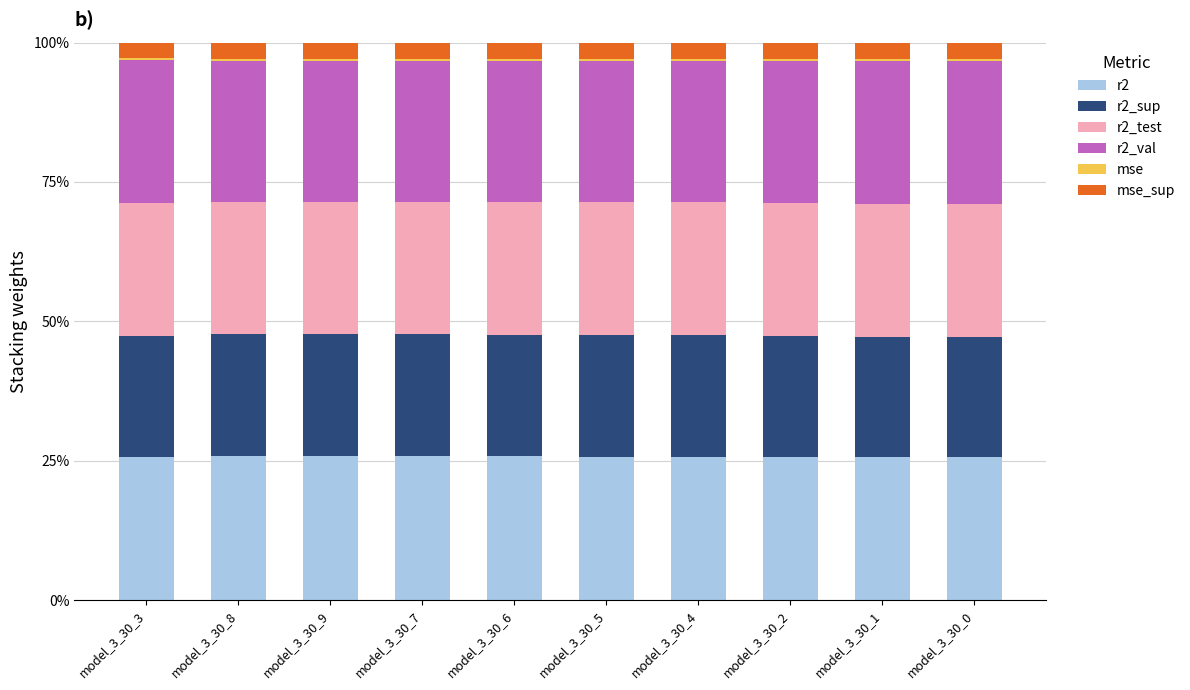

Does the chart contain stacked bars?

Yes